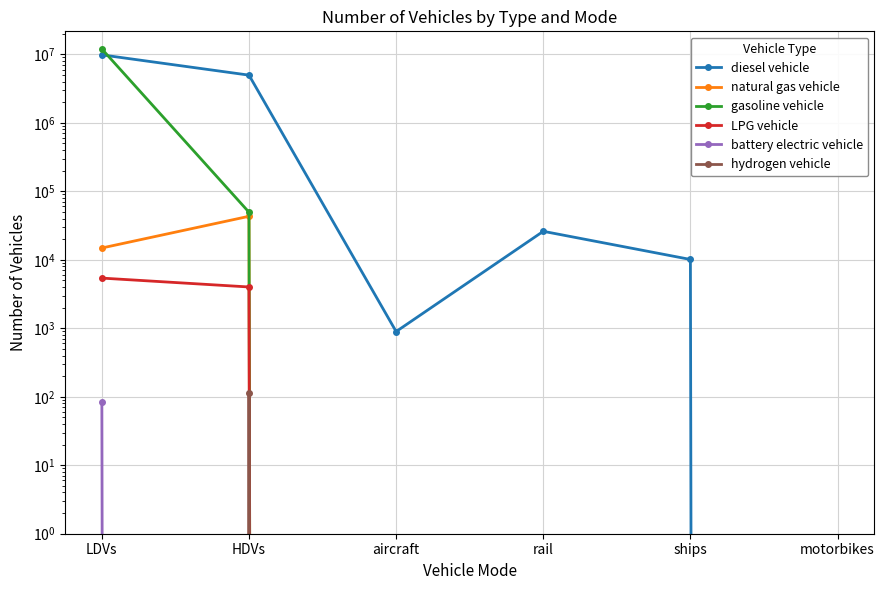

Reading left to right, extract all data points from this chart.

diesel vehicle: 9818361.3	4968137.0	895.5	26052.4	10110.0	0.0
natural gas vehicle: 14866.6	43170.0	0.0	0.0	0.0	0.0
gasoline vehicle: 11972117.5	49465.0	0.0	0.0	0.0	0.0
LPG vehicle: 5402.9	4008.0	0.0	0.0	0.0	0.0
battery electric vehicle: 84.0	0.0	0.0	0.0	0.0	0.0
hydrogen vehicle: 0.0	114.0	0.0	0.0	0.0	0.0